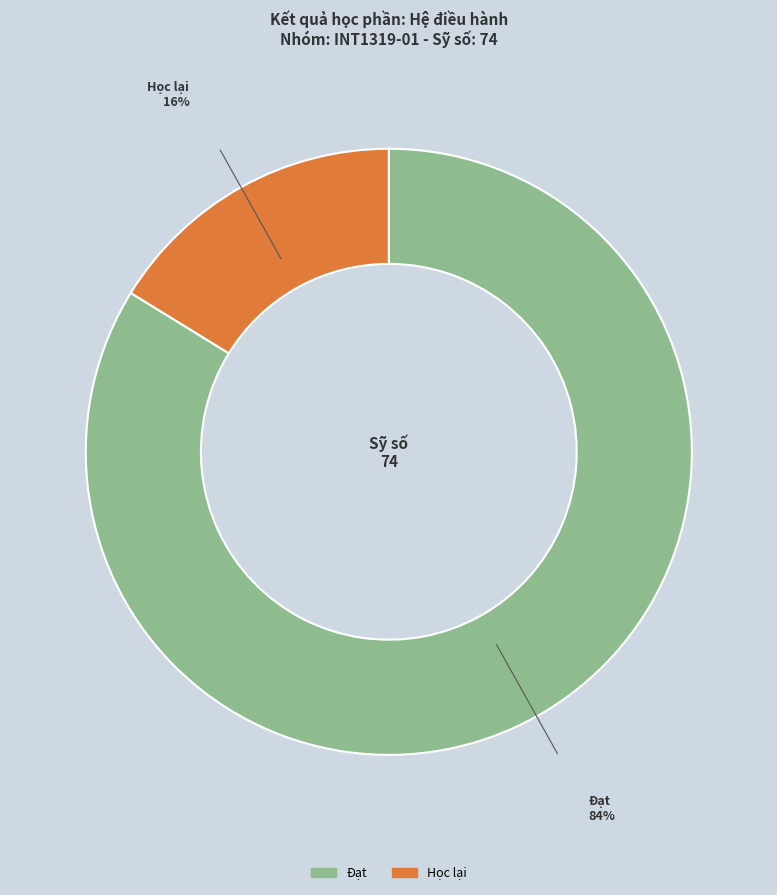

Approximately how many times larger is the value at Đạt compared to Học lại?

5.2